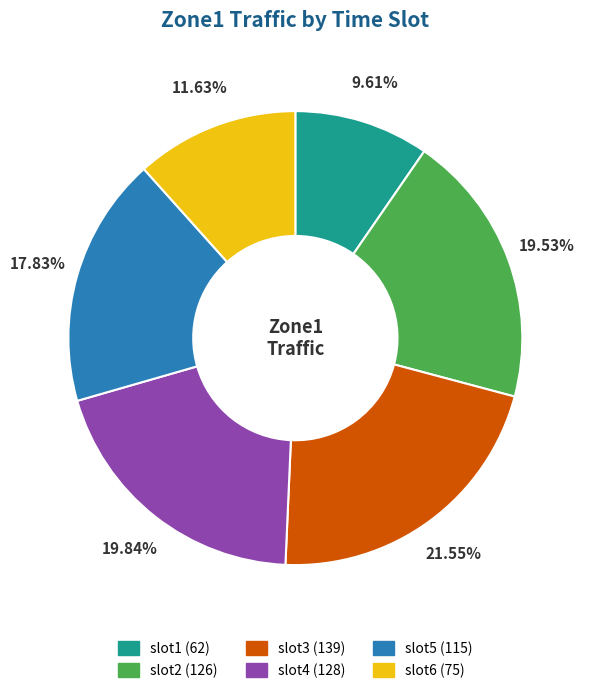

Which slice is the smallest?

slot1